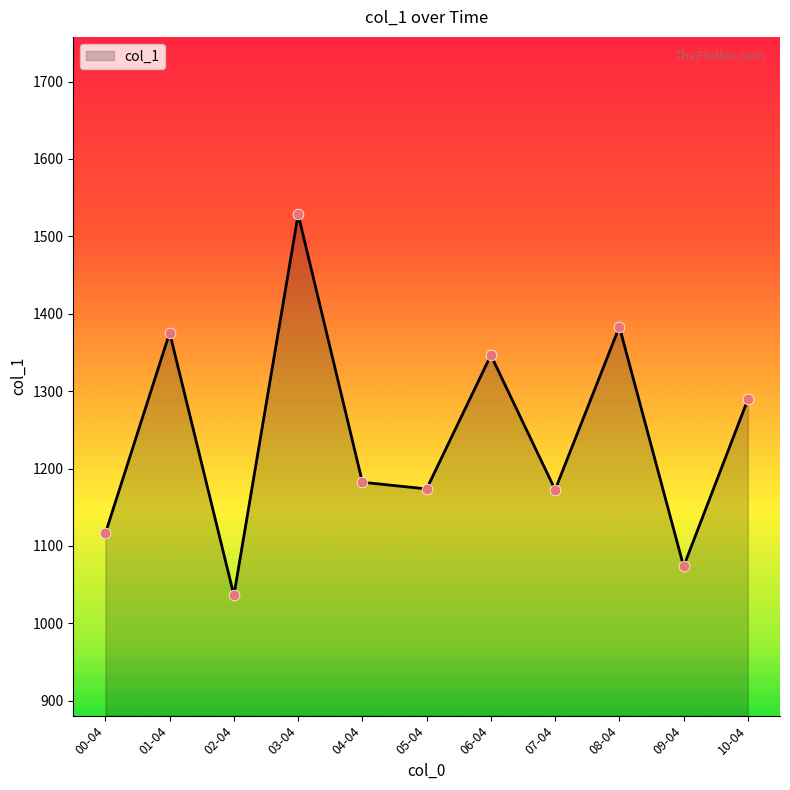

What is the ratio of the value at 03-04 to the value at 00-04?

1.4